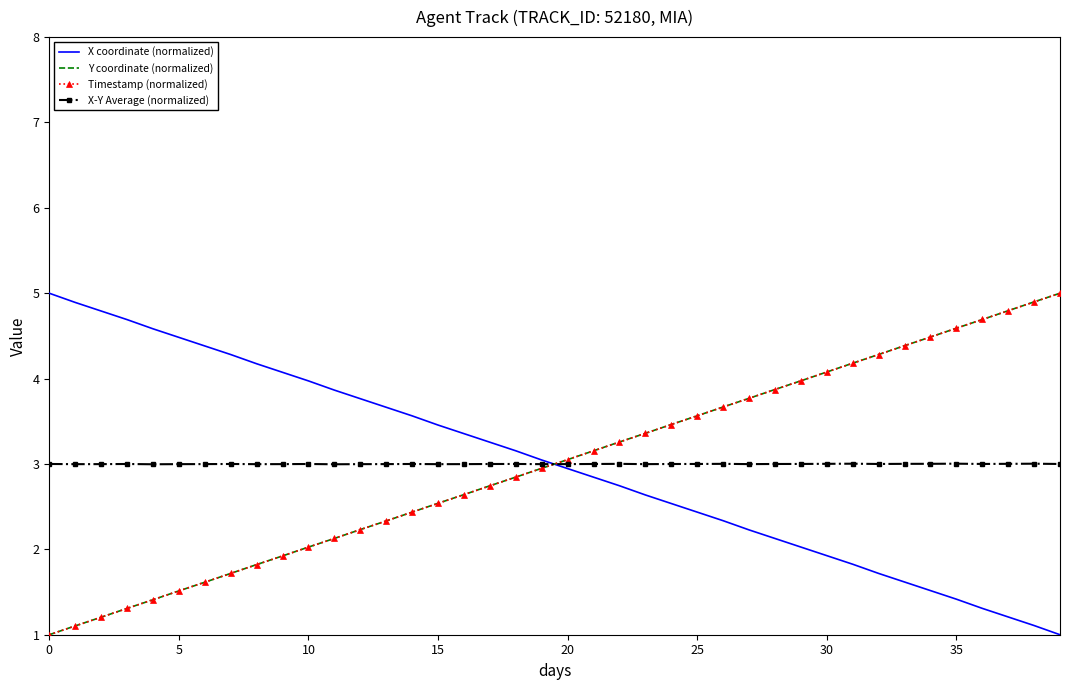

True or false: X coordinate (normalized) and Timestamp (normalized) intersect in this chart.

True